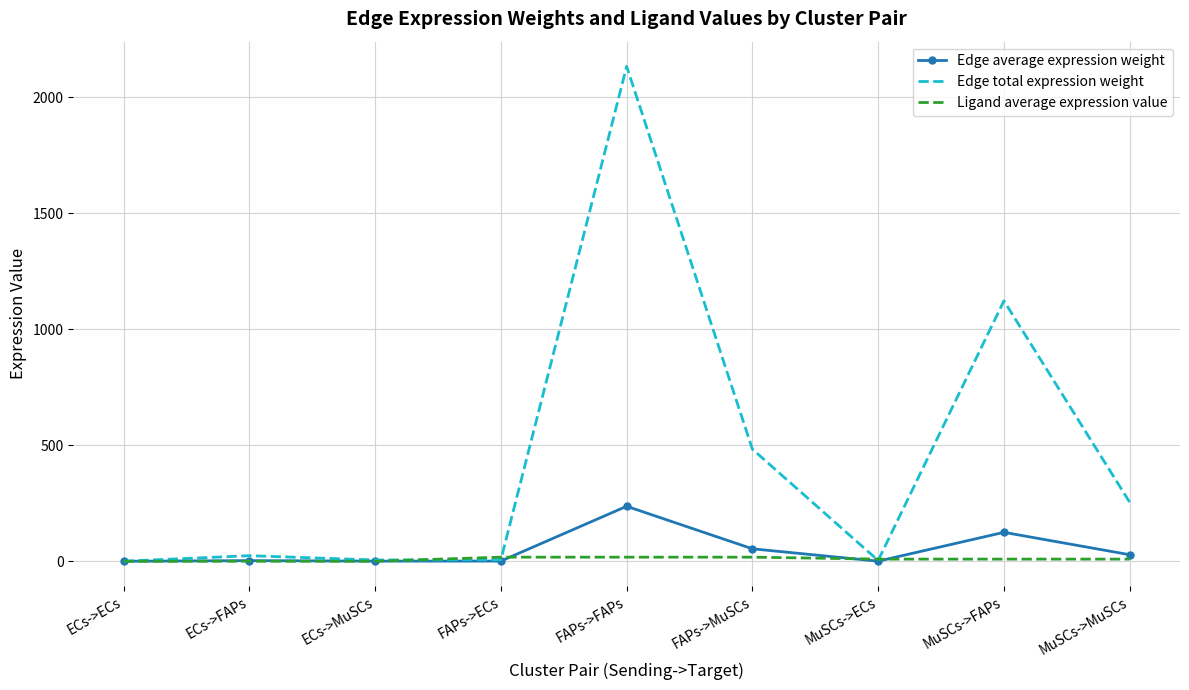

Which category has the highest value across all series?

FAPs->FAPs